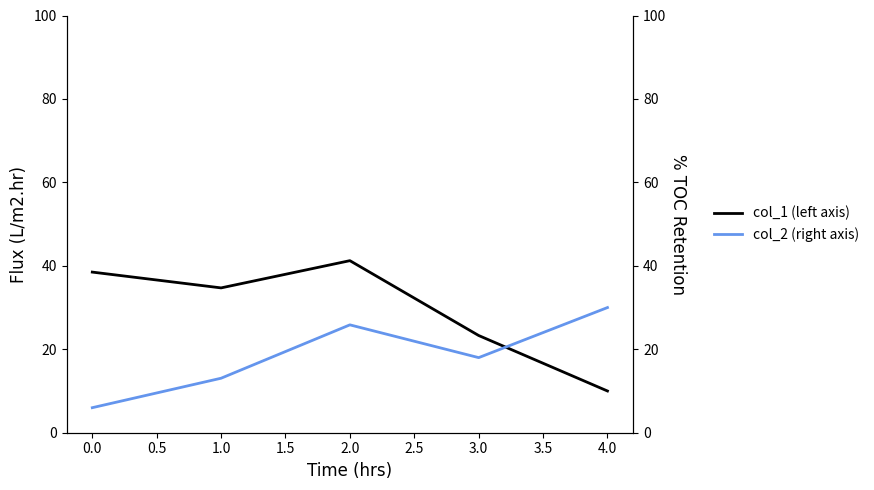

What is the minimum value for col_2 (right axis)?

6.0